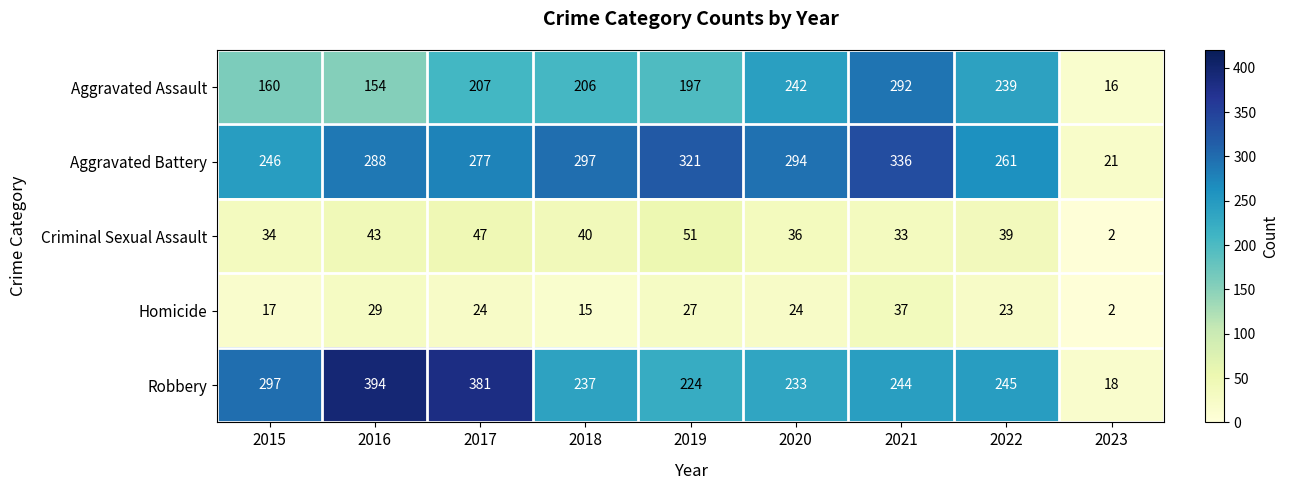

At which label does Criminal Sexual Assault first exceed 39?

2016